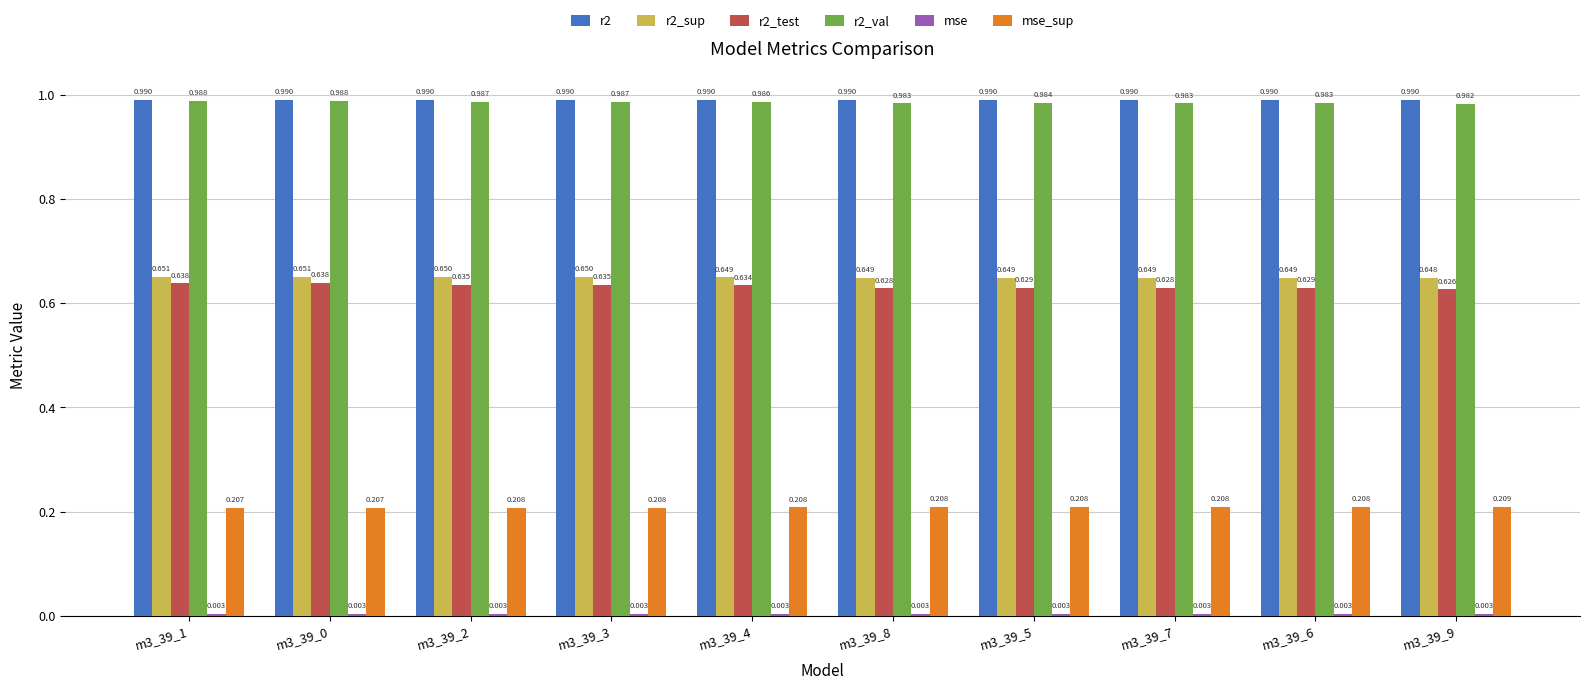

The value of r2_test at m3_39_4 is 0.1. True or false?

False